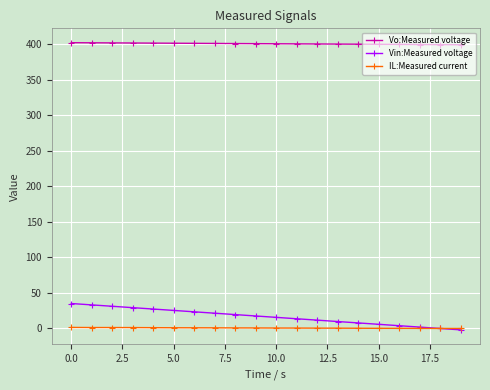

What is the value of the Vo:Measured voltage point at the 4th from the left?

401.6